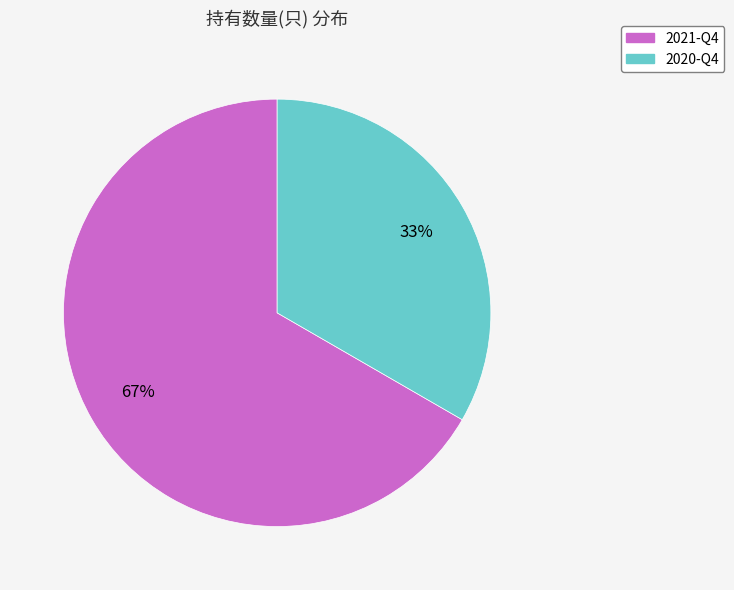

Combined, do 2021-Q4 and 2020-Q4 account for over 50%?

Yes